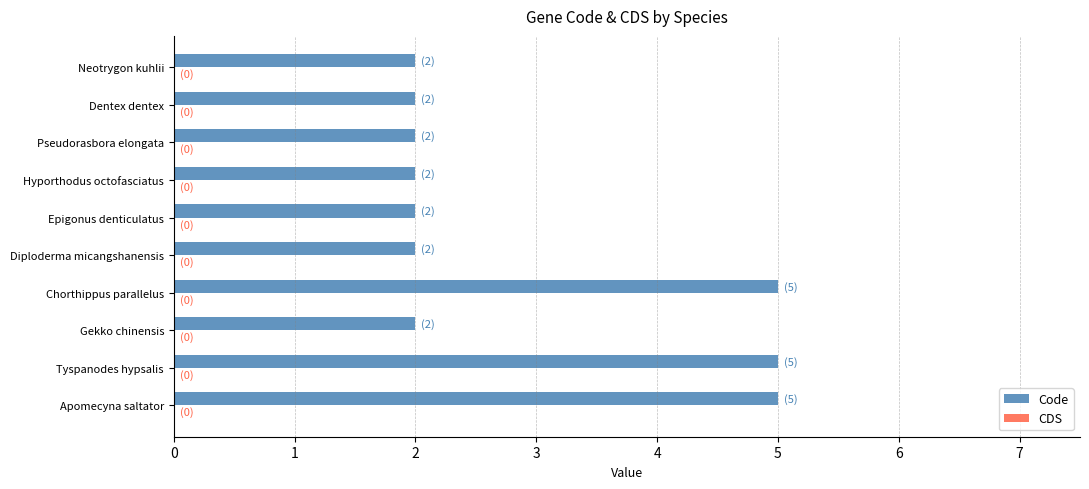

The value at Apomecyna saltator is 5. True or false?

True